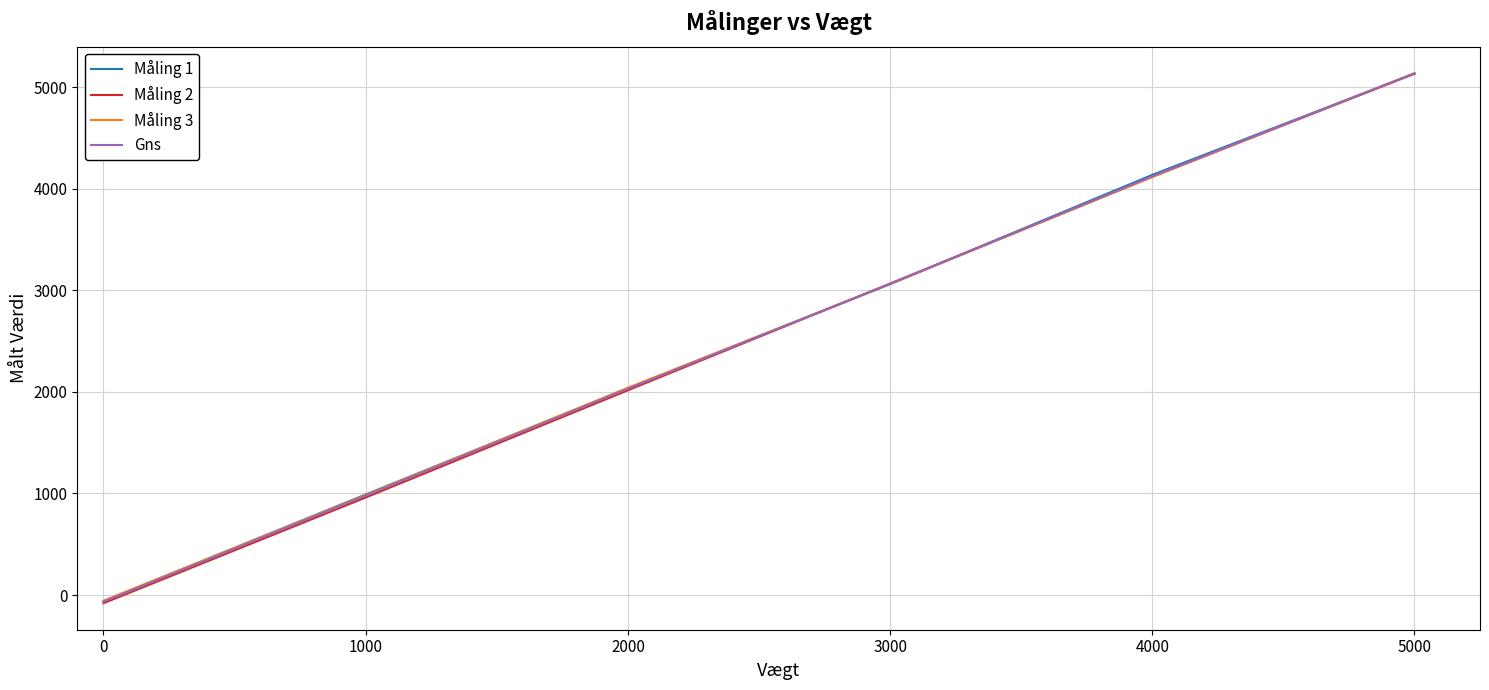

What is the lowest value of the Gns series?

-65.5